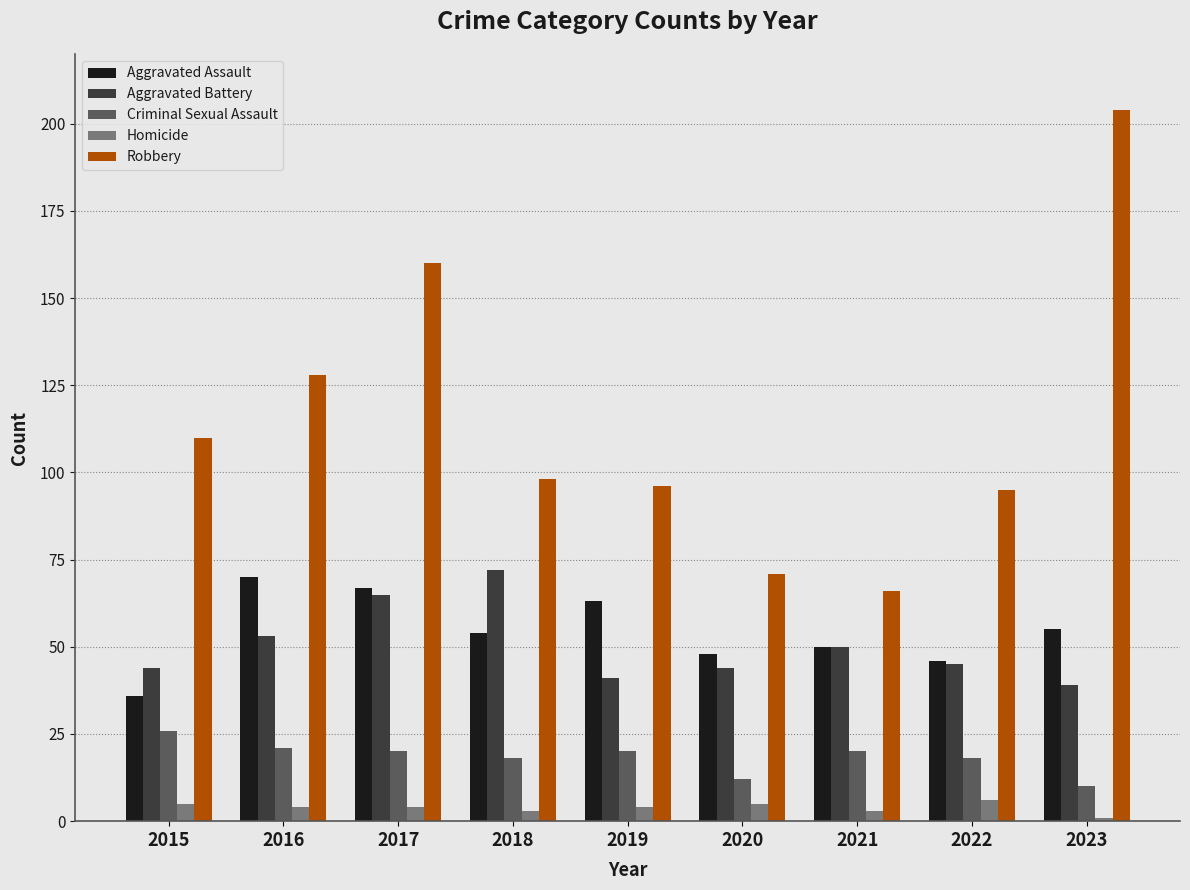

Reading left to right, transcribe all the data shown in this chart.

Aggravated Assault: 2015=36	2016=70	2017=67	2018=54	2019=63	2020=48	2021=50	2022=46	2023=55
Aggravated Battery: 2015=44	2016=53	2017=65	2018=72	2019=41	2020=44	2021=50	2022=45	2023=39
Criminal Sexual Assault: 2015=26	2016=21	2017=20	2018=18	2019=20	2020=12	2021=20	2022=18	2023=10
Homicide: 2015=5	2016=4	2017=4	2018=3	2019=4	2020=5	2021=3	2022=6	2023=1
Robbery: 2015=110	2016=128	2017=160	2018=98	2019=96	2020=71	2021=66	2022=95	2023=204